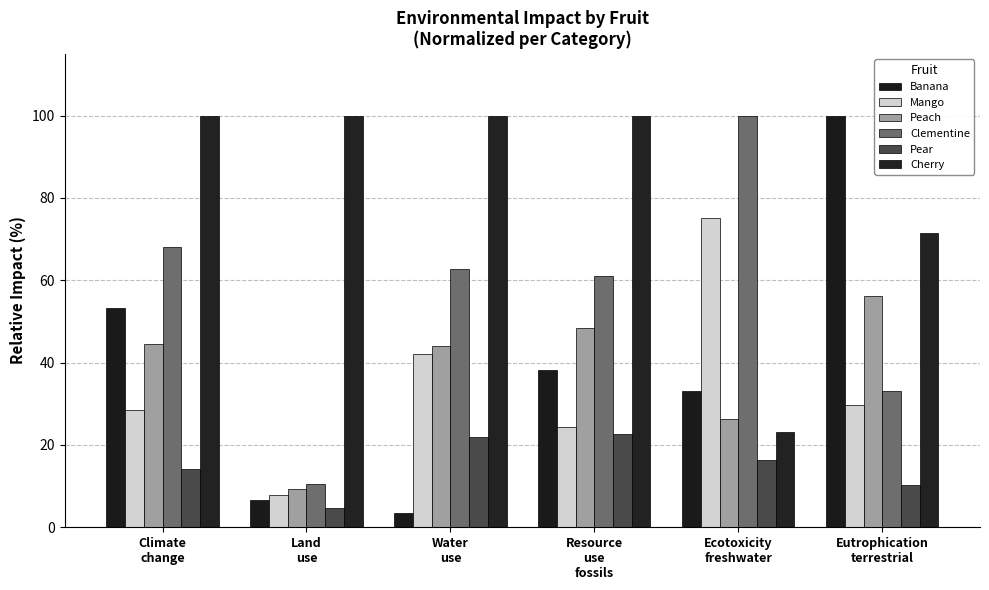

What is the label of the 3rd bar from the left?

Water
use